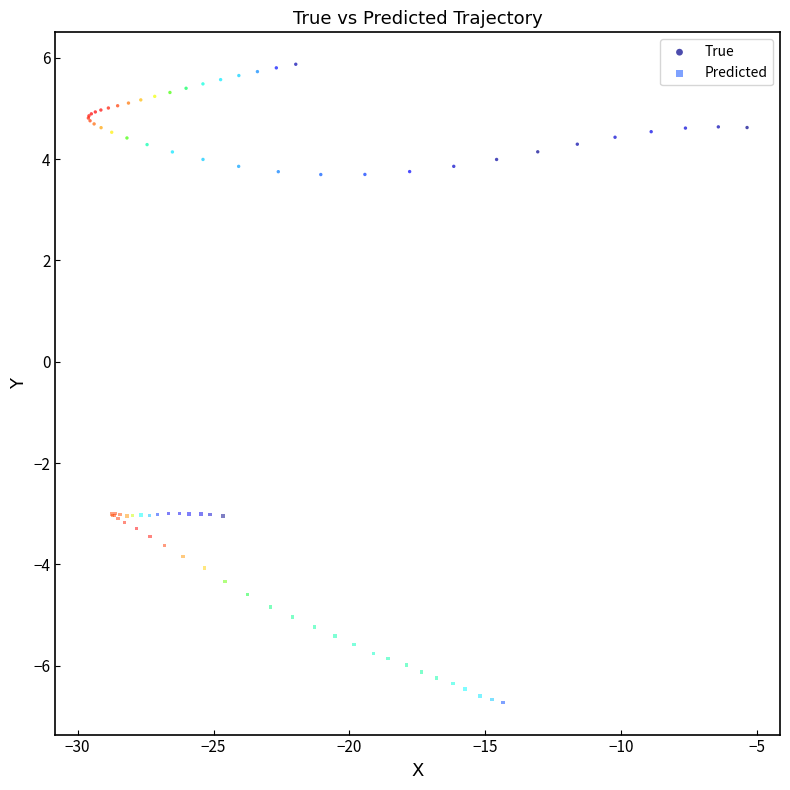

Which series contains the highest Y value?

True